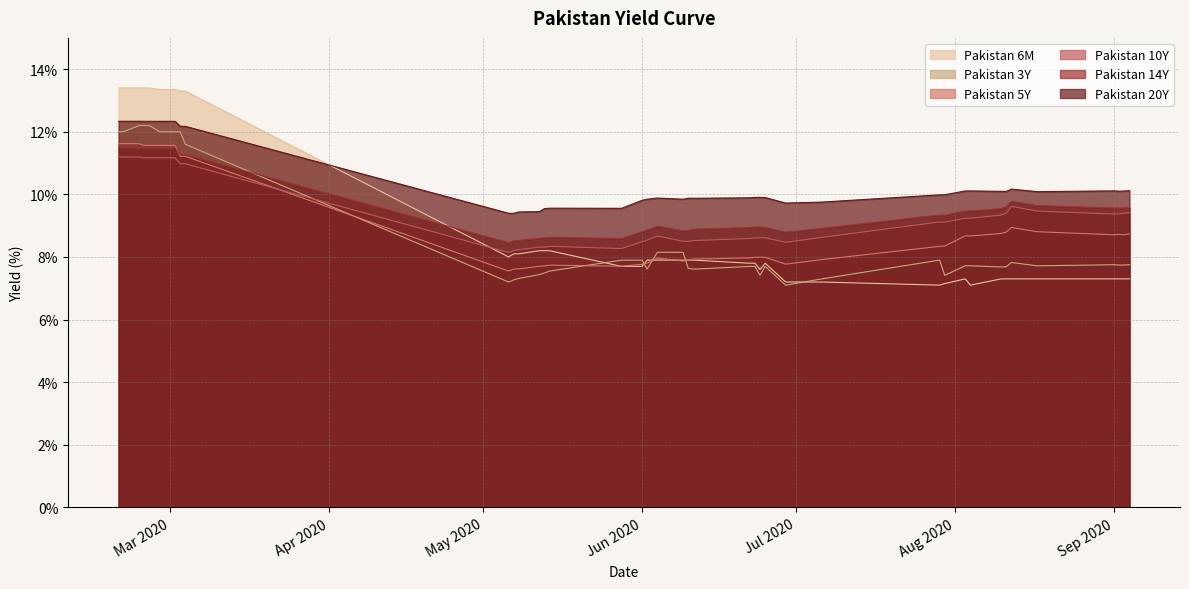

Which series has the largest range (max minus min)?

Pakistan 6M